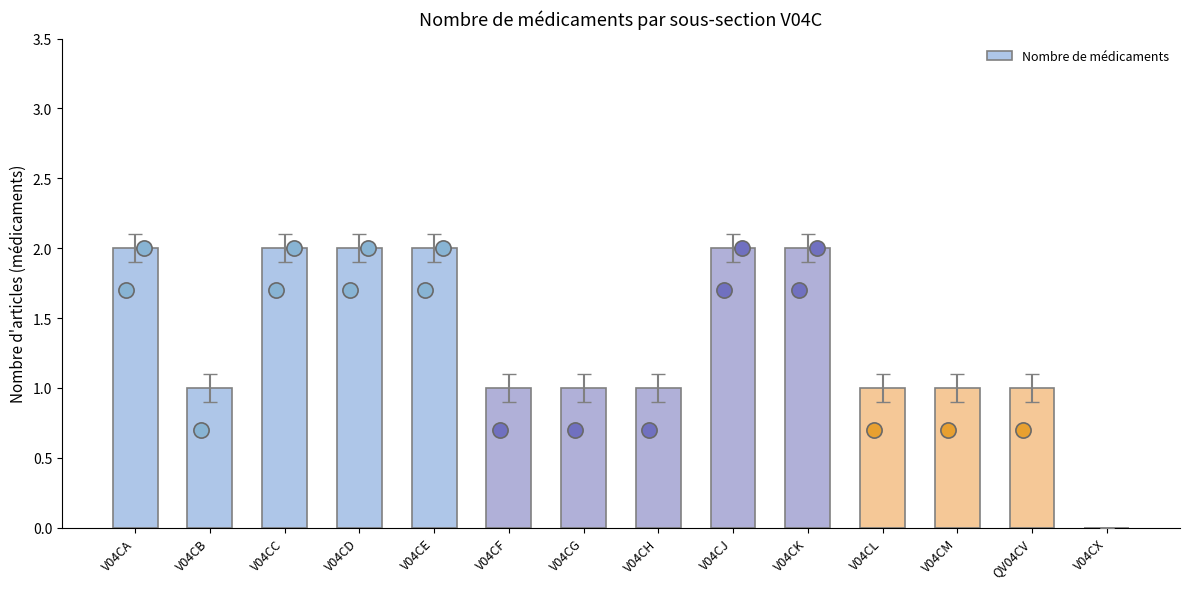

What is the ratio of the value at V04CA to the value at V04CG?

2.0